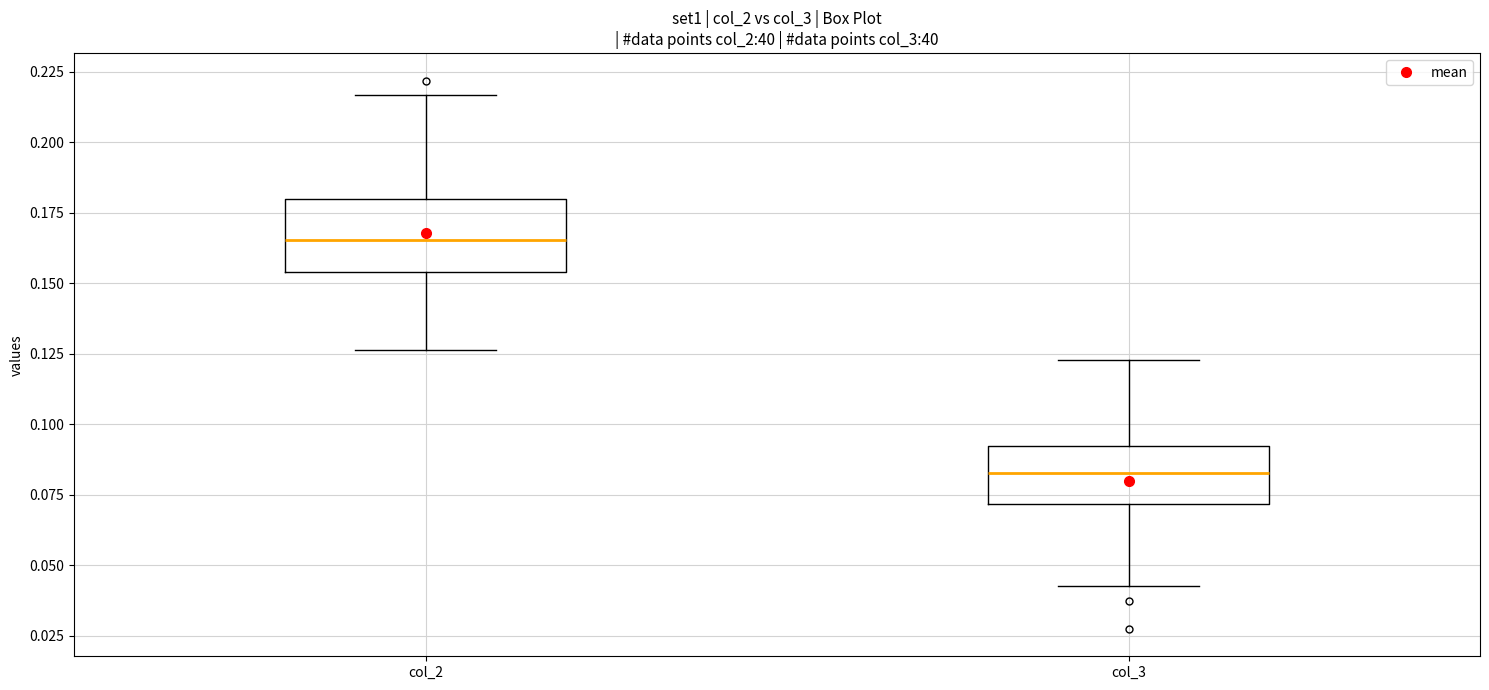

Where does the median line of the box for col_3 sit on the y-axis? The values are not printed on the chart, so give them approximately, as read against the axis.

0.085